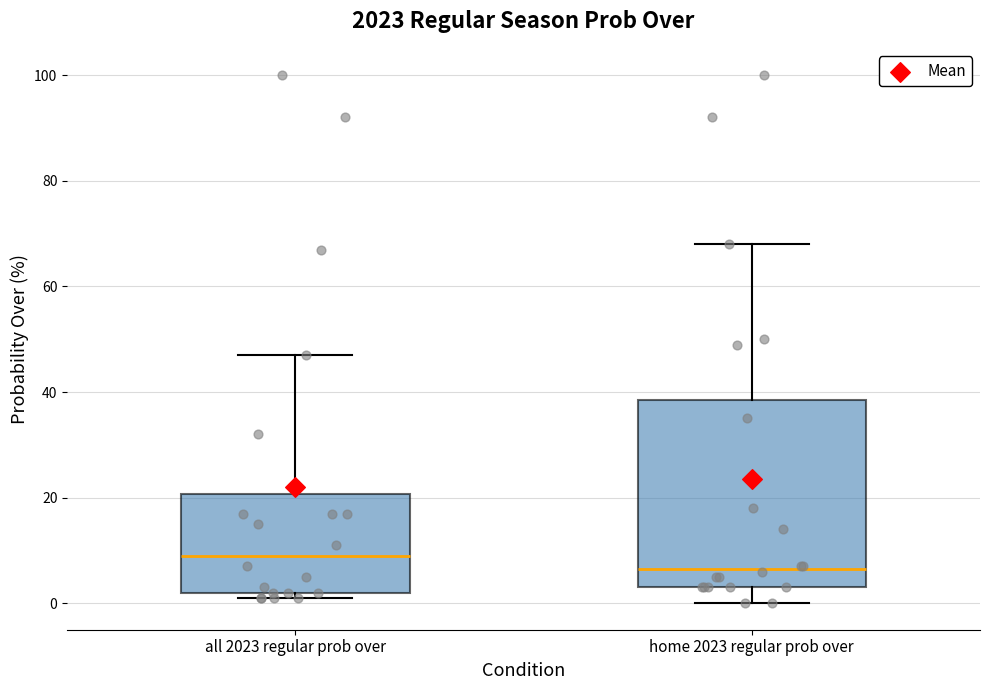

Which box has the lowest median line?

home 2023 regular prob over